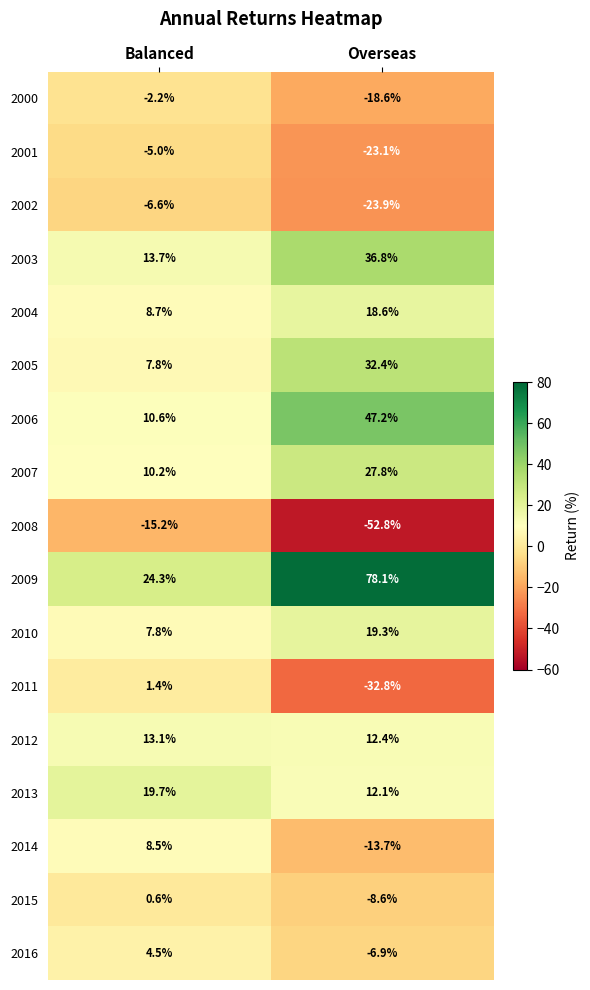

True or false: 2002 has a value of -37.1 at Overseas.

False